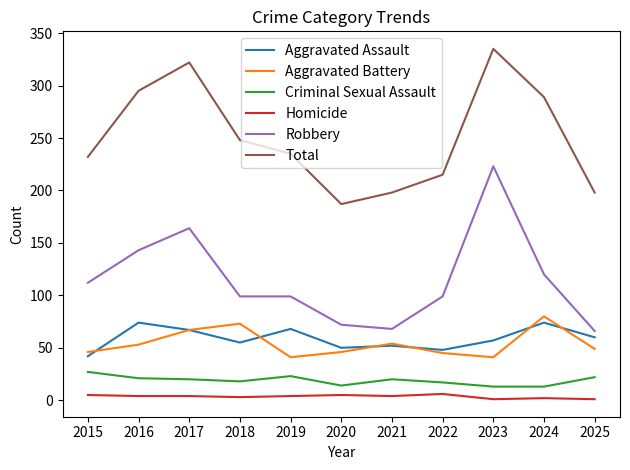

What is the smallest value displayed?

1